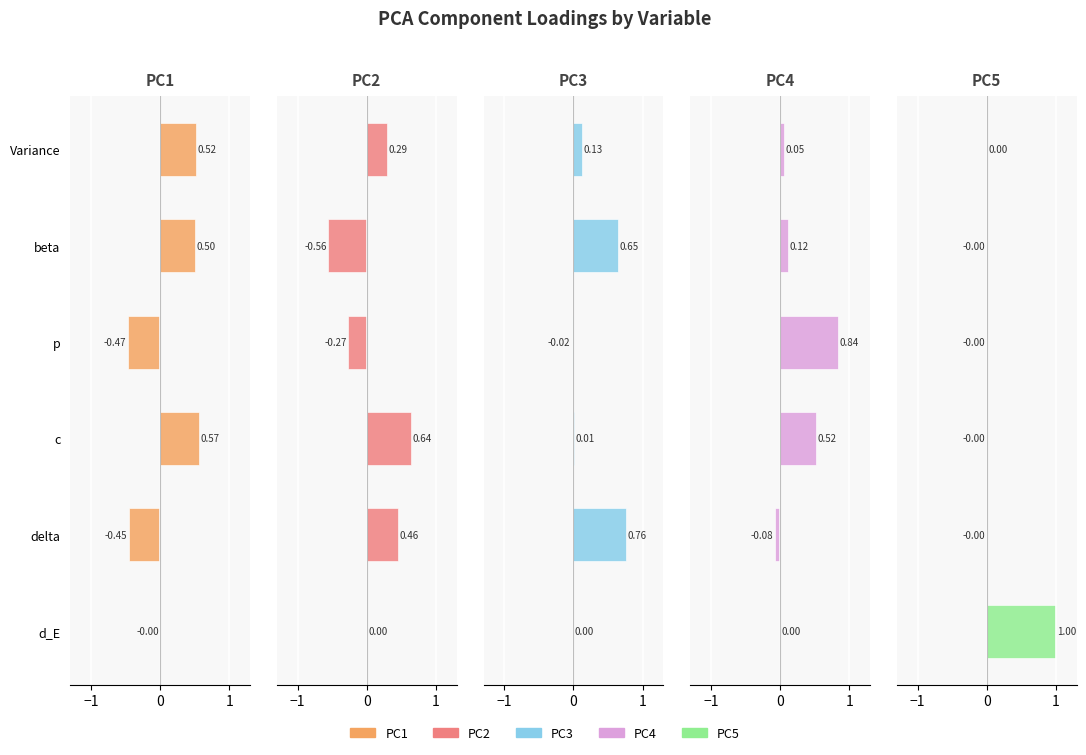

The value of PC5 at Variance is -0.7. True or false?

False